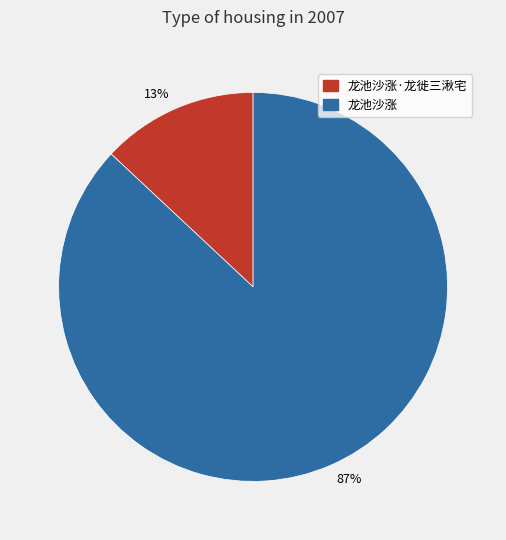

Is it true that 87% is 93% of the pie?

False